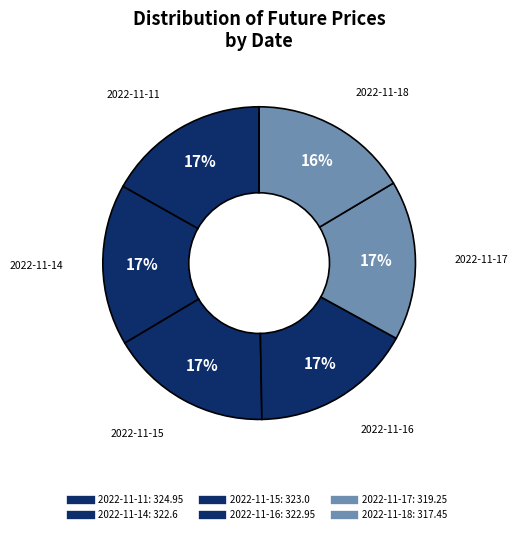

How many segments does this pie chart have?

6